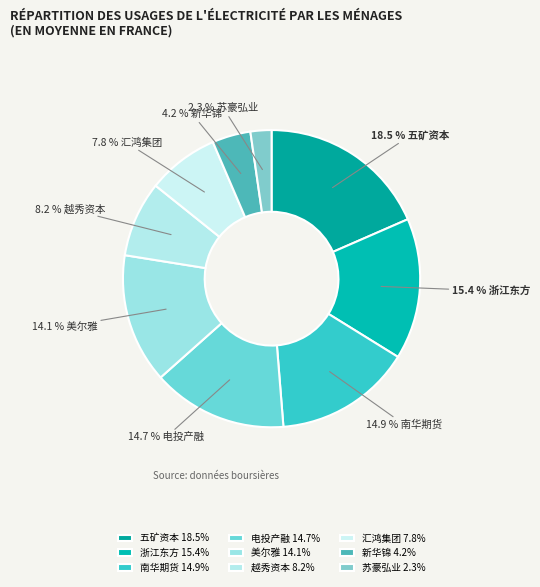

Does any single category account for the majority?

No